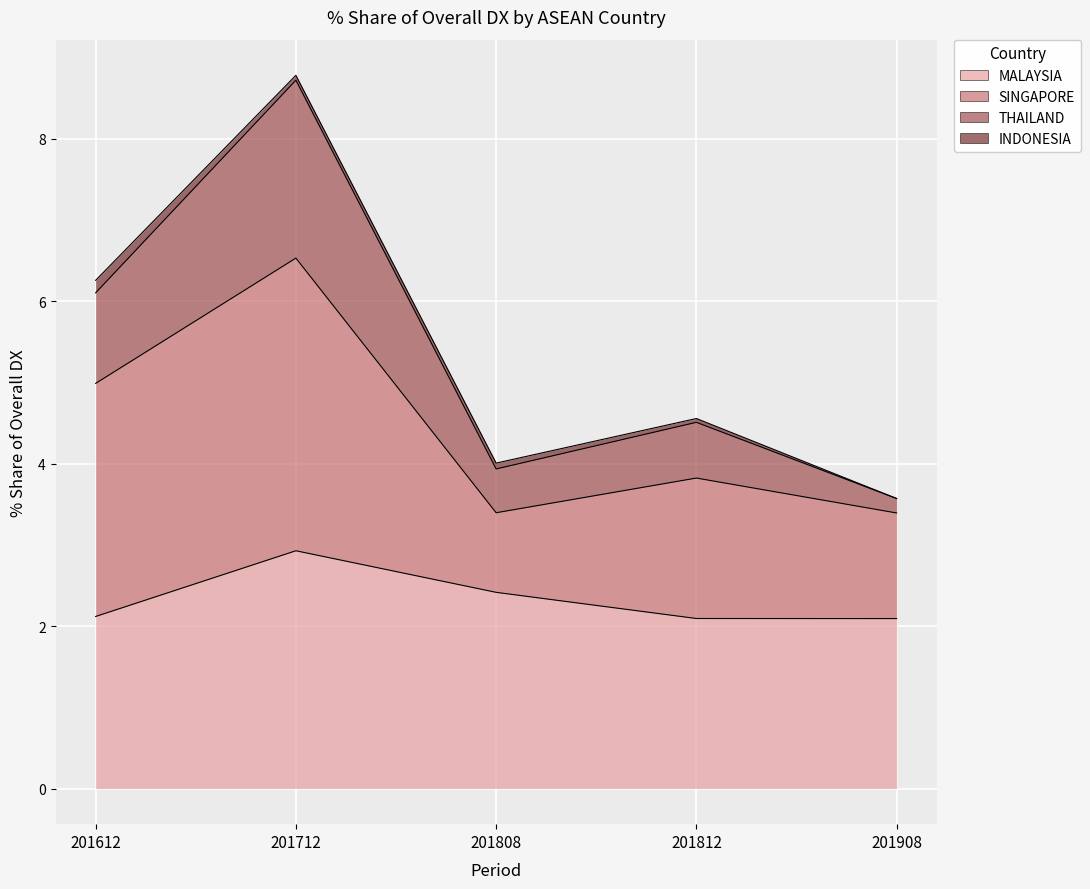

What is the difference between the second highest and second lowest values in the 201812_% Share of overall DX series?

1.0